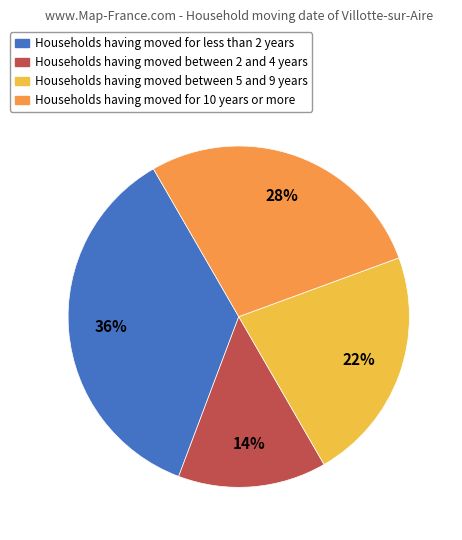

Is it true that Households having moved for less than 2 years is 45% of the pie?

False